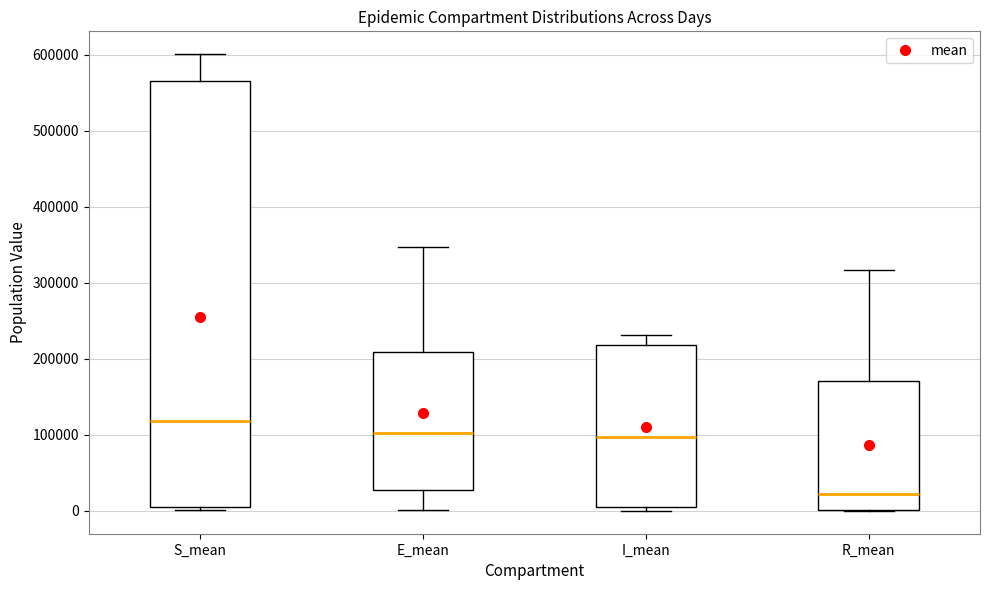

Reading left to right, read every box against the y-axis: the position of its median line, the range the box covers, and the ends of its whiskers. The values are not printed on the chart, so give them approximately, as read against the axis.

S_mean: median 120000, box 10000 to 570000, whiskers 0 to 600000
E_mean: median 100000, box 30000 to 210000, whiskers 0 to 350000
I_mean: median 100000, box 10000 to 220000, whiskers 0 to 230000
R_mean: median 20000, box 0 to 170000, whiskers 0 to 320000